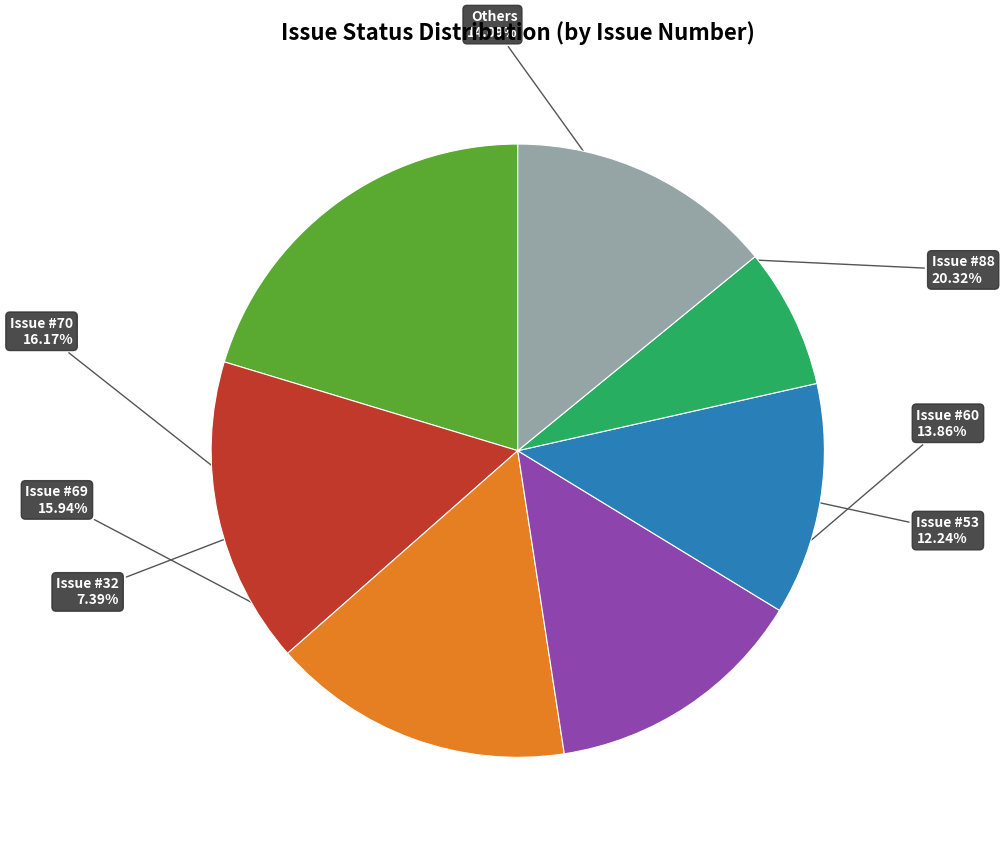

Does Issue #53 represent more than half of the total?

No